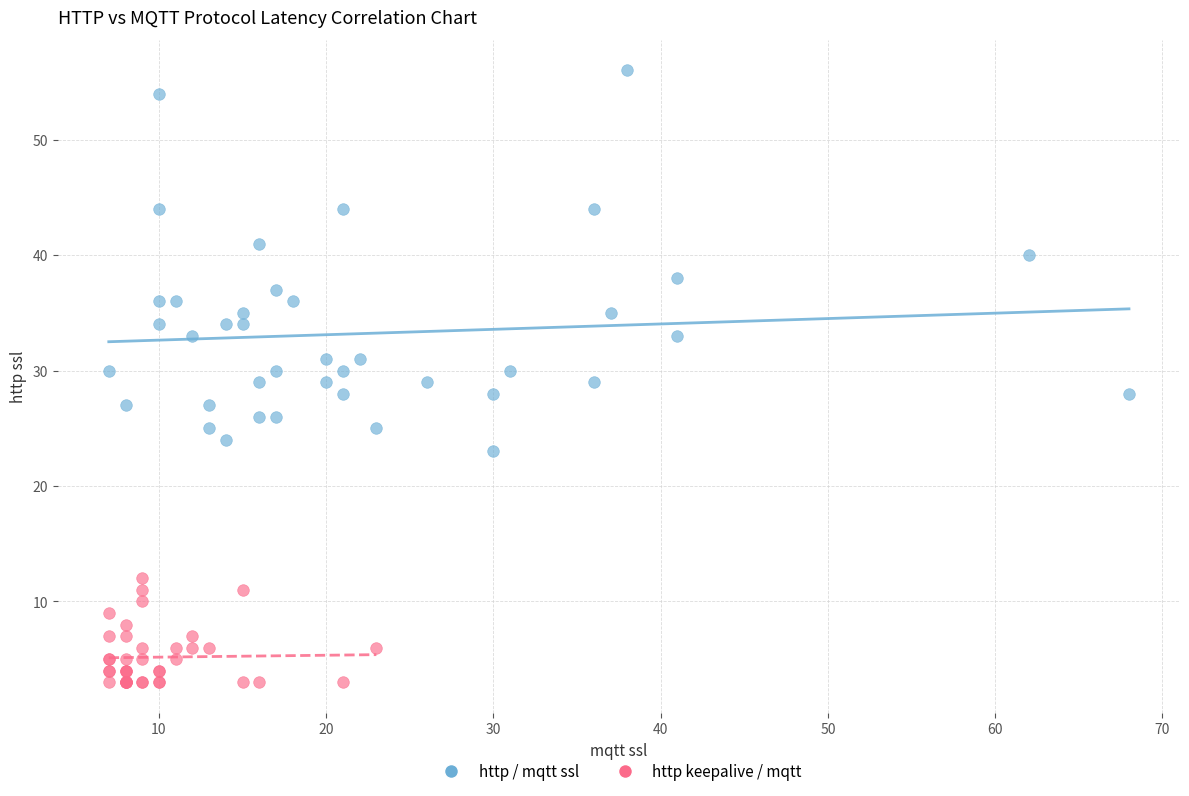

Which series reaches the minimum Y coordinate?

http keepalive / mqtt